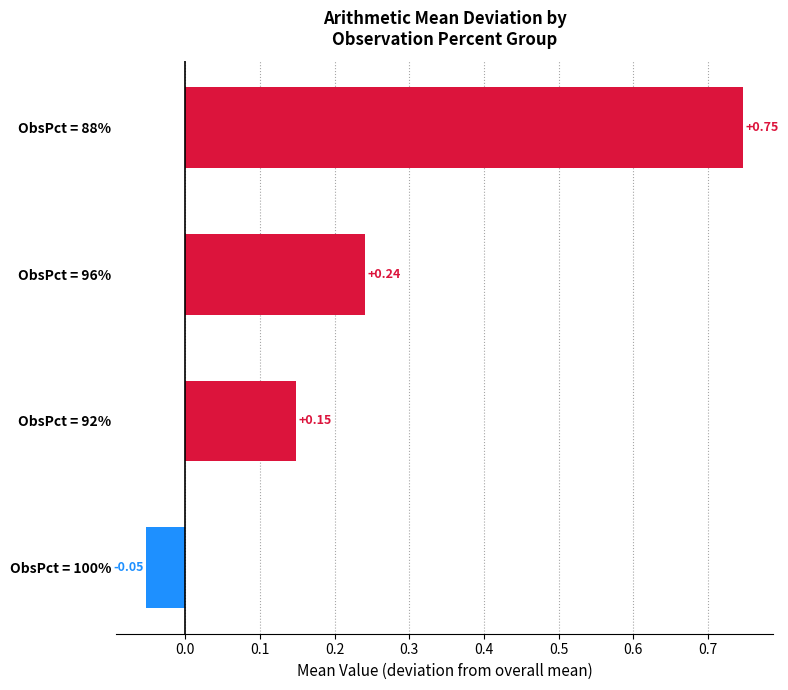

What is the sum of the values at ObsPct = 96% and ObsPct = 92%?

0.4